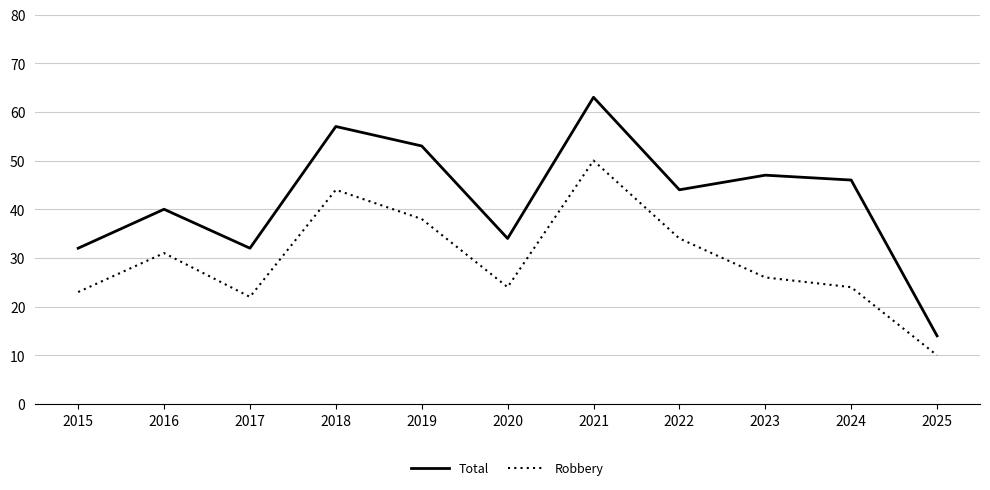

Reading left to right, extract all data points from this chart.

Total: 2015=32	2016=40	2017=32	2018=57	2019=53	2020=34	2021=63	2022=44	2023=47	2024=46	2025=14
Robbery: 2015=23	2016=31	2017=22	2018=44	2019=38	2020=24	2021=50	2022=34	2023=26	2024=24	2025=10